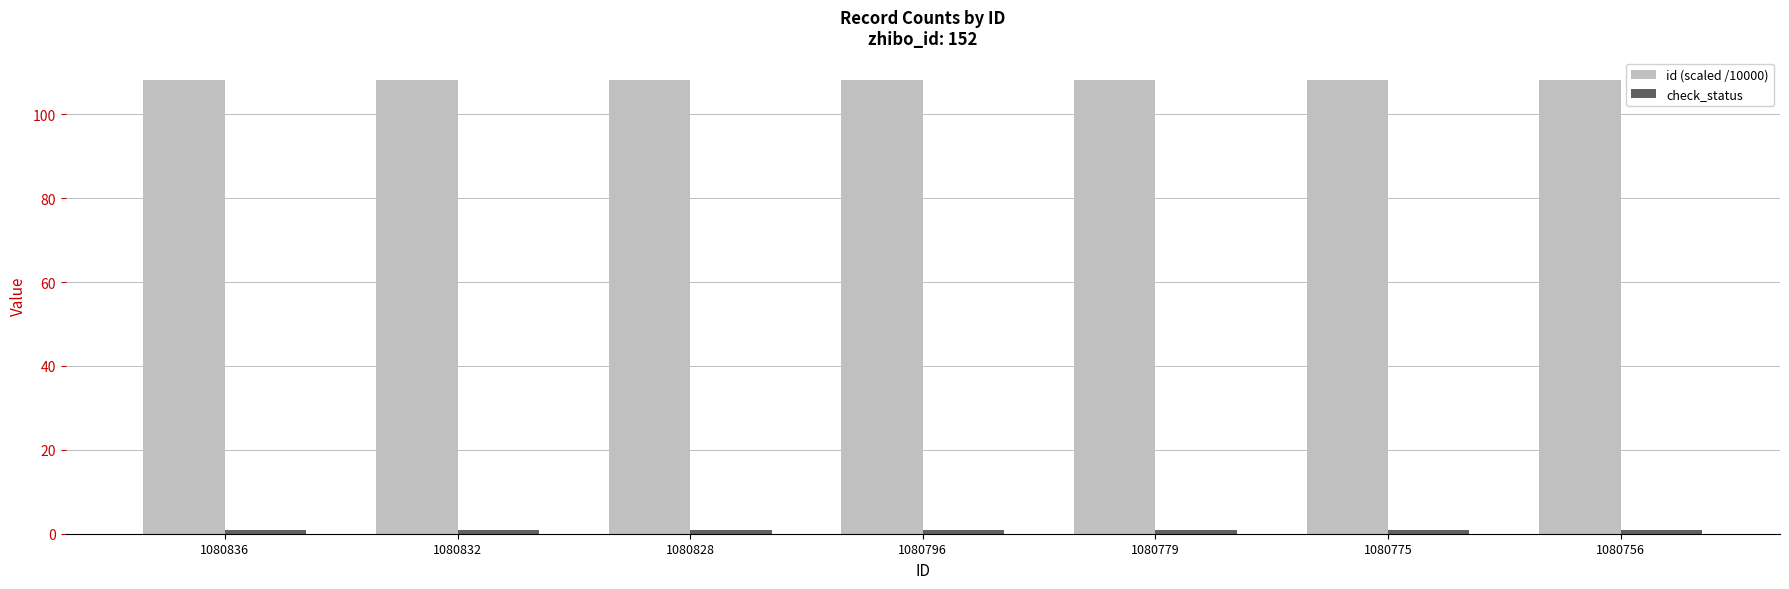

Does the chart contain stacked bars?

No